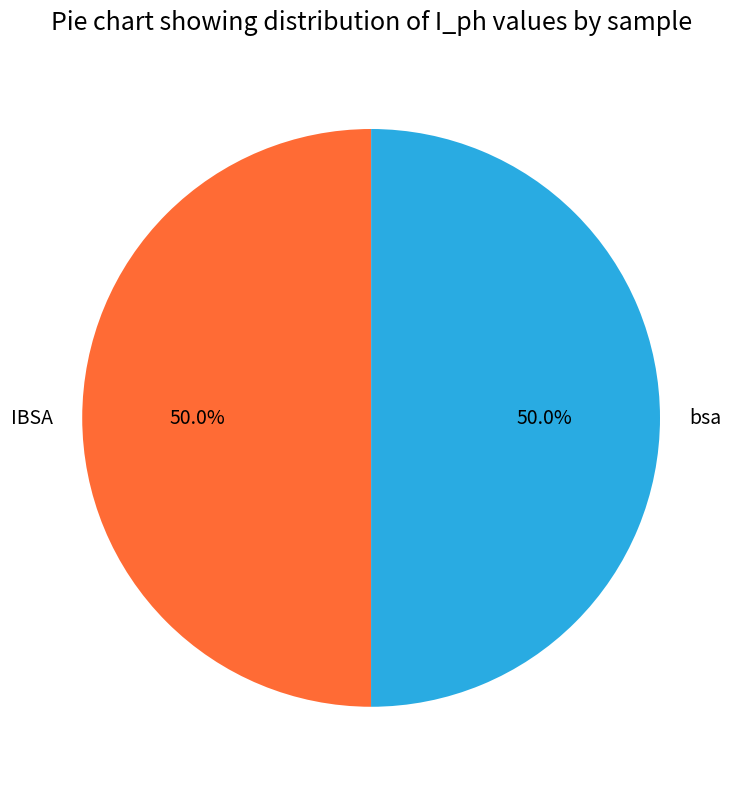

Approximately how many times larger is the value at IBSA compared to bsa?

1.0